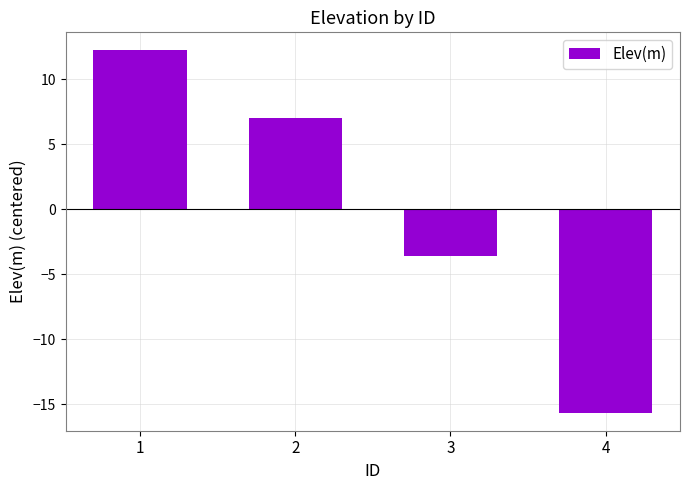

Where is the data nearest to the value -1?

3